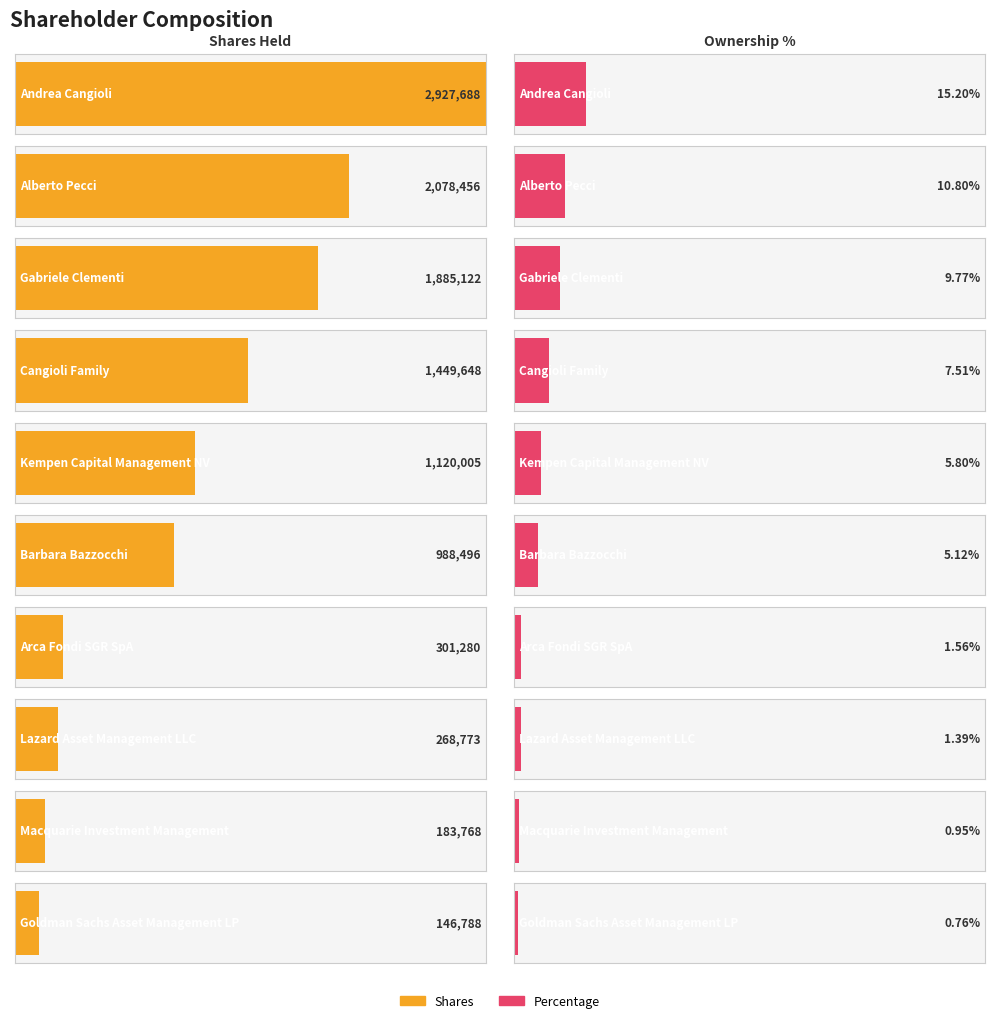

What value does the Shares series have at Lazard Asset Management LLC?

268773.0